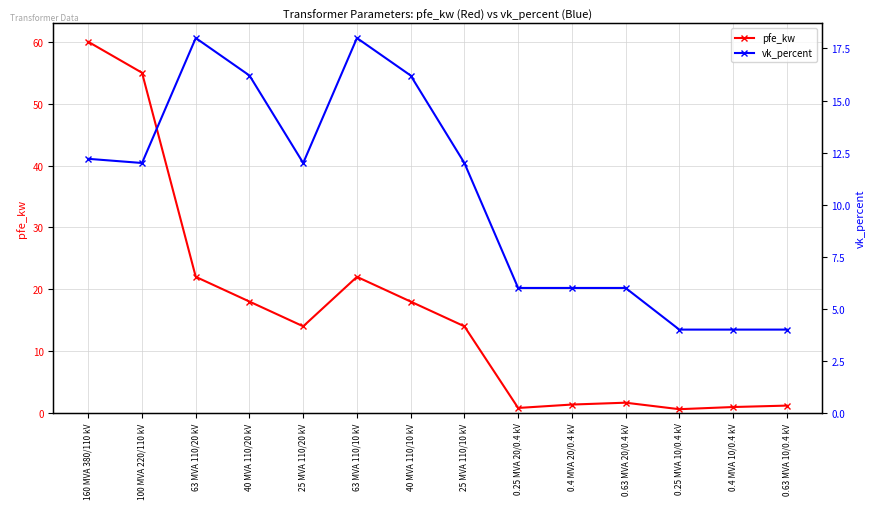

How many interior local valleys does the vk_percent series have?

2